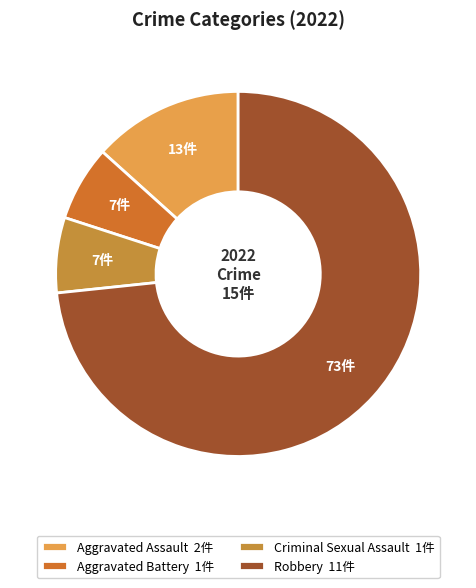

True or false: Aggravated Assault accounts for 4% of the total.

False